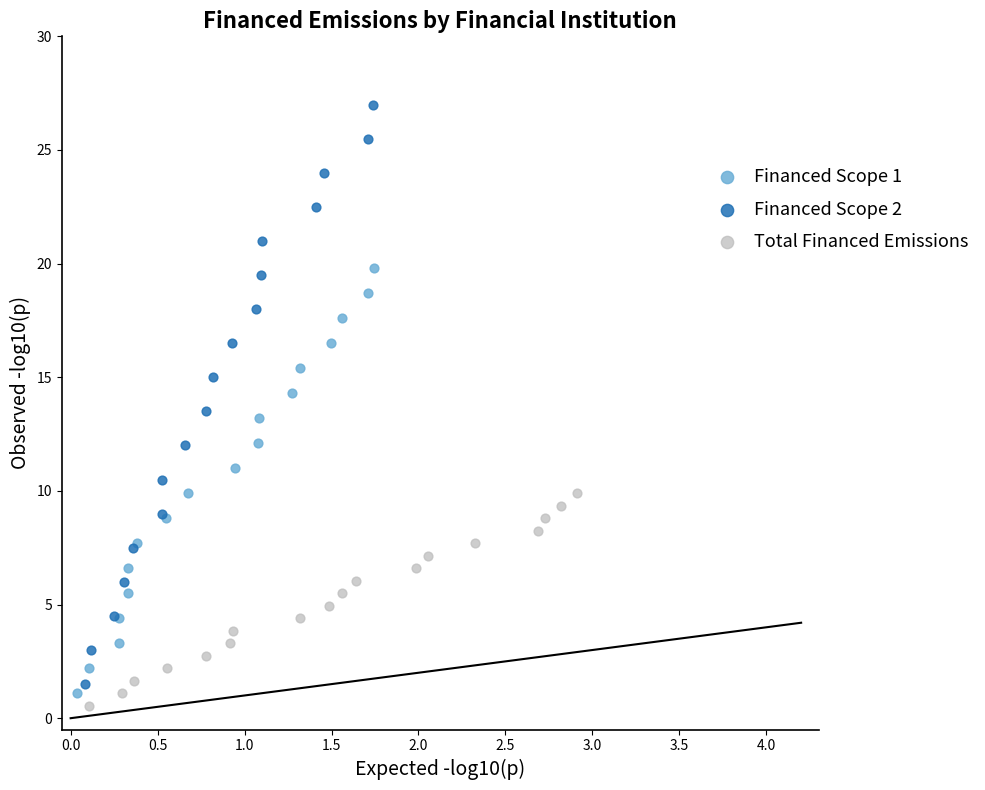

Which series contains the highest Y value?

Financed Scope 2